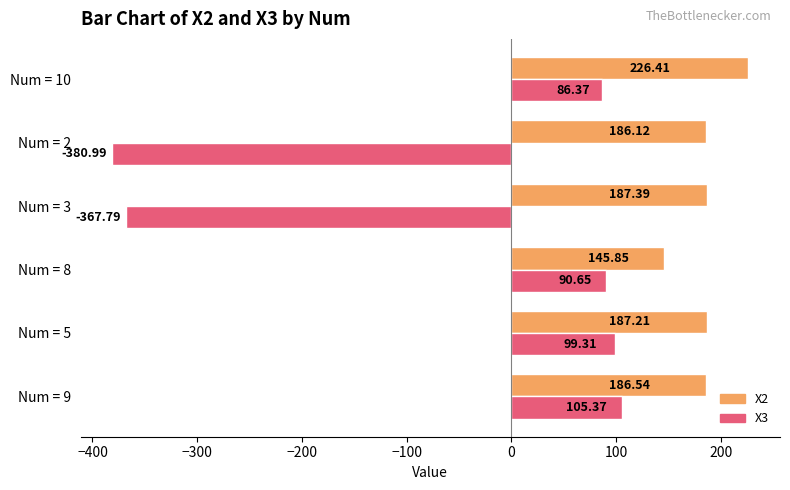

Which series has the widest spread of values?

X3